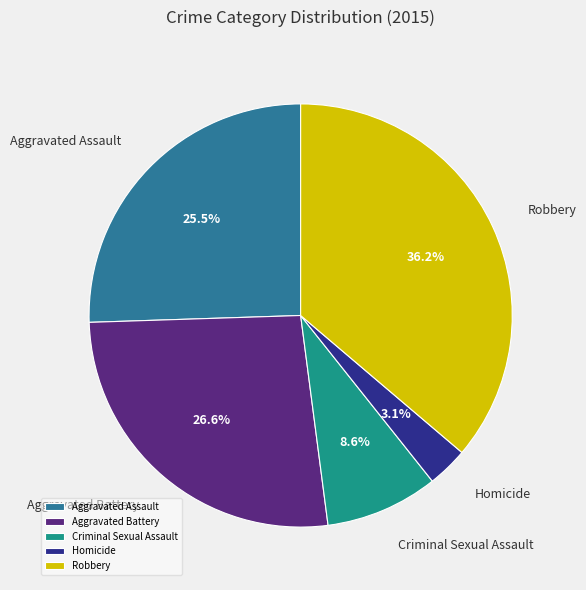

Combined, do Aggravated Assault and Robbery account for over 50%?

Yes